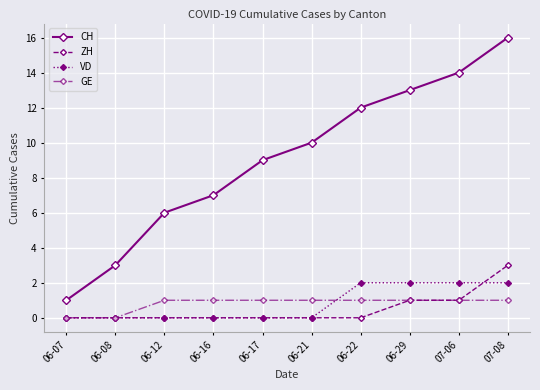

How many data points in CH are less than 10?

5